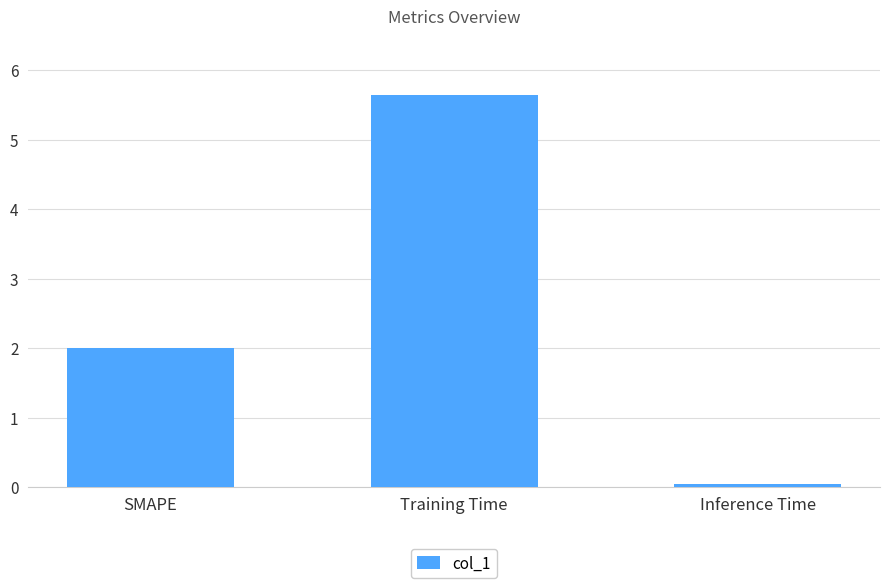

How many bars are there in total?

3